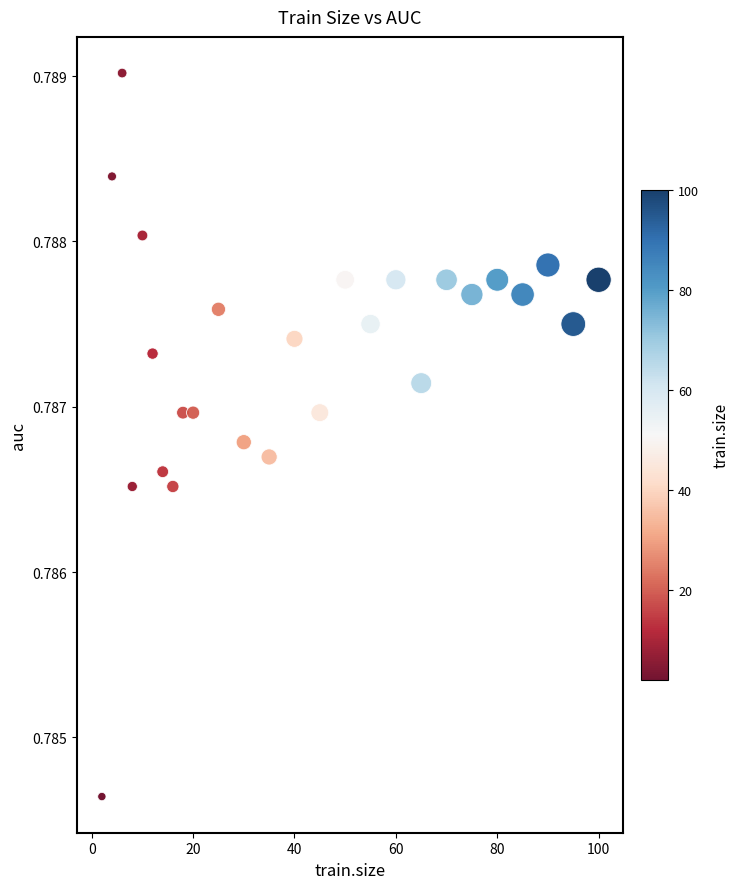

What is the range of X values (max minus min)?

98.0